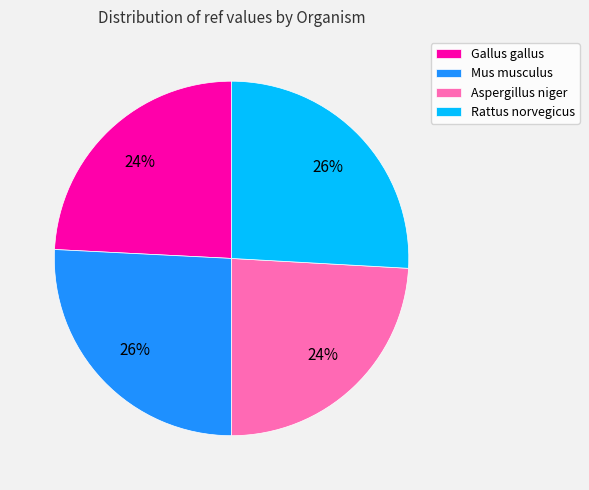

Do Rattus norvegicus and Mus musculus together represent more than half of the pie?

Yes